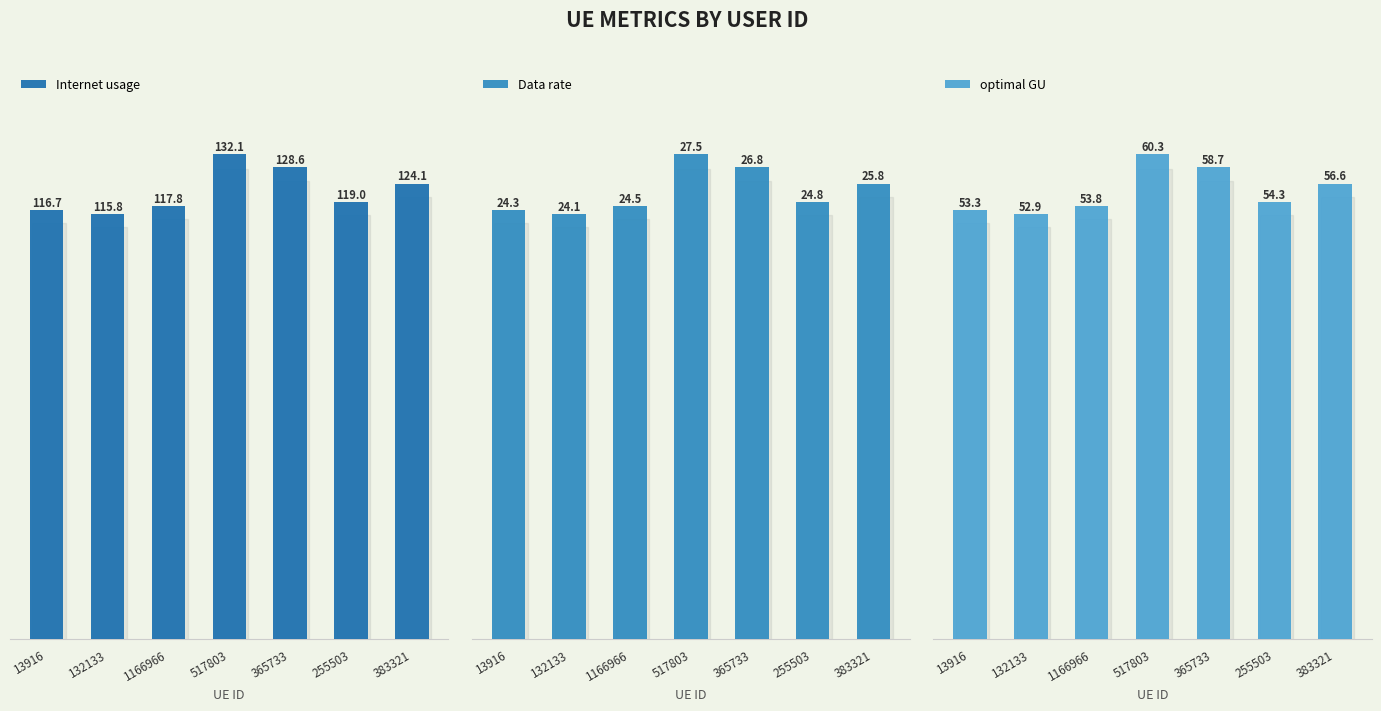

What is the total value across all series at 1166966?

196.1